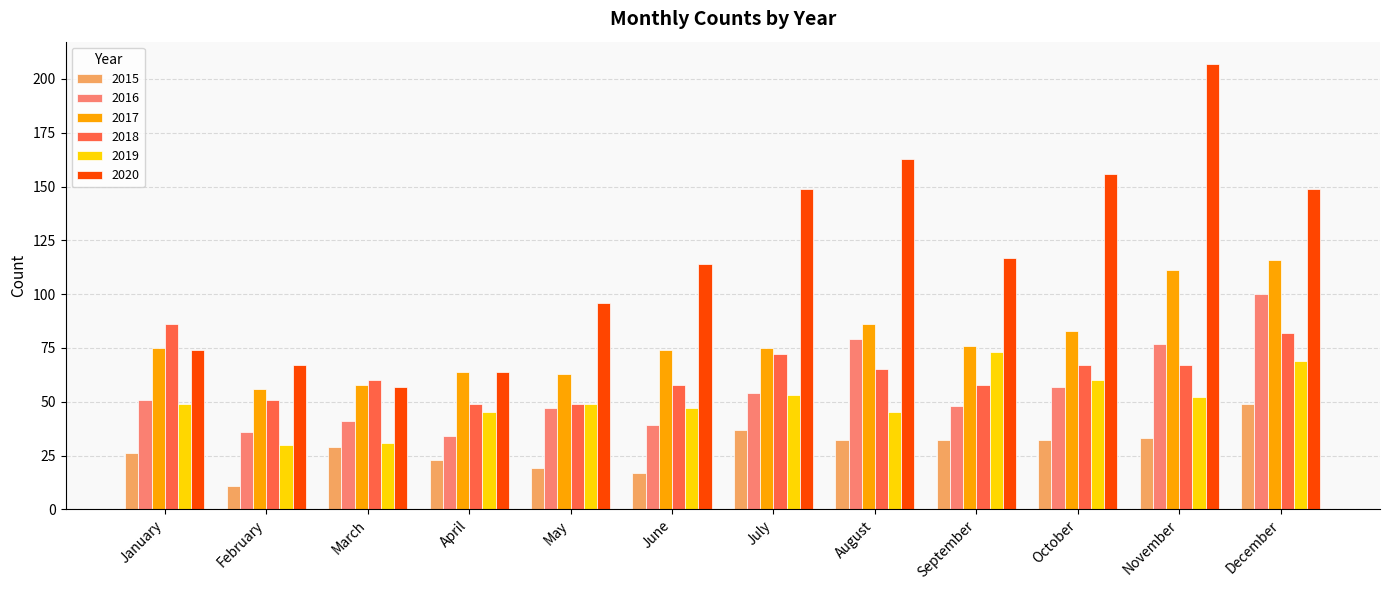

Is the value of 2017 at September greater than the value of 2015 at August?

Yes